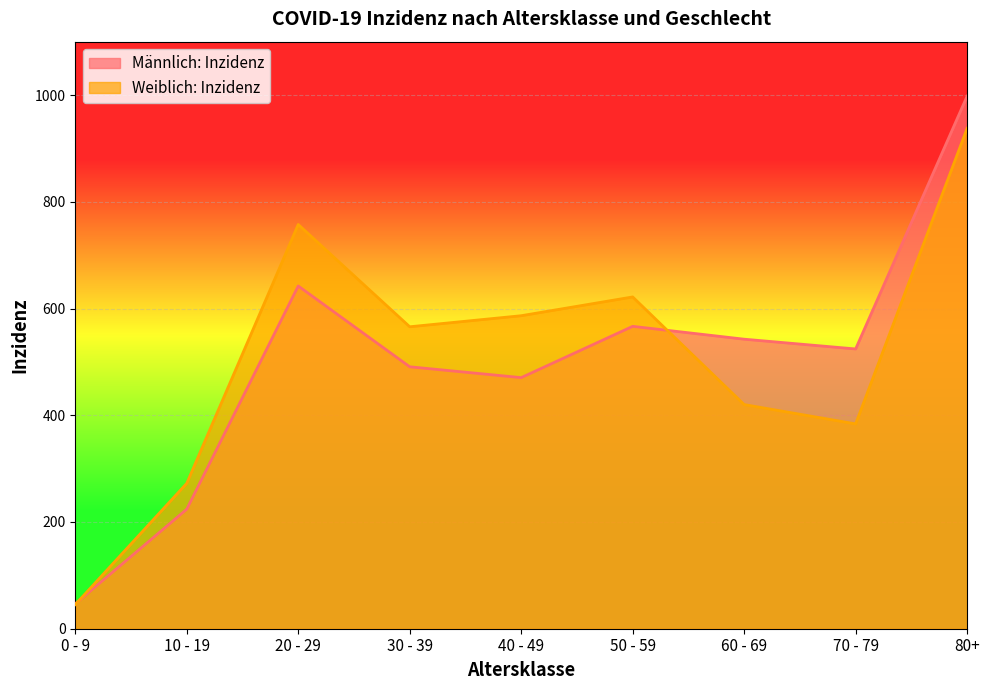

True or false: Weiblich: Inzidenz has a value of 486.6 at 20 - 29.

False